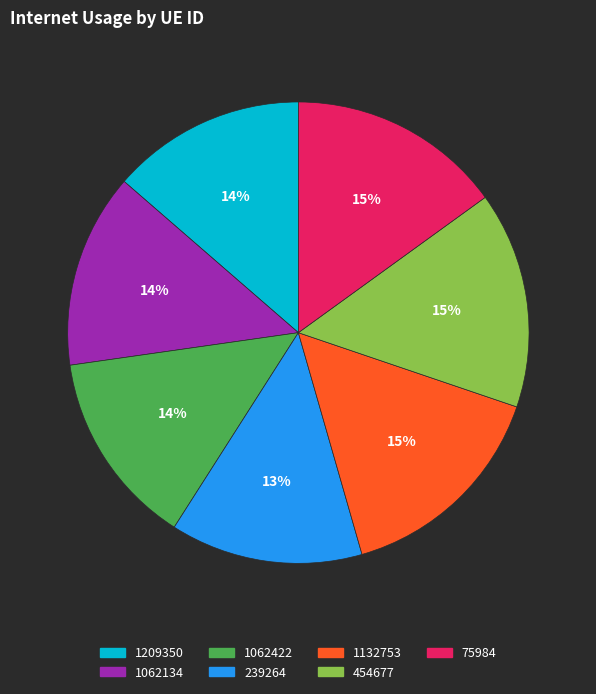

True or false: 239264 accounts for 1% of the total.

False